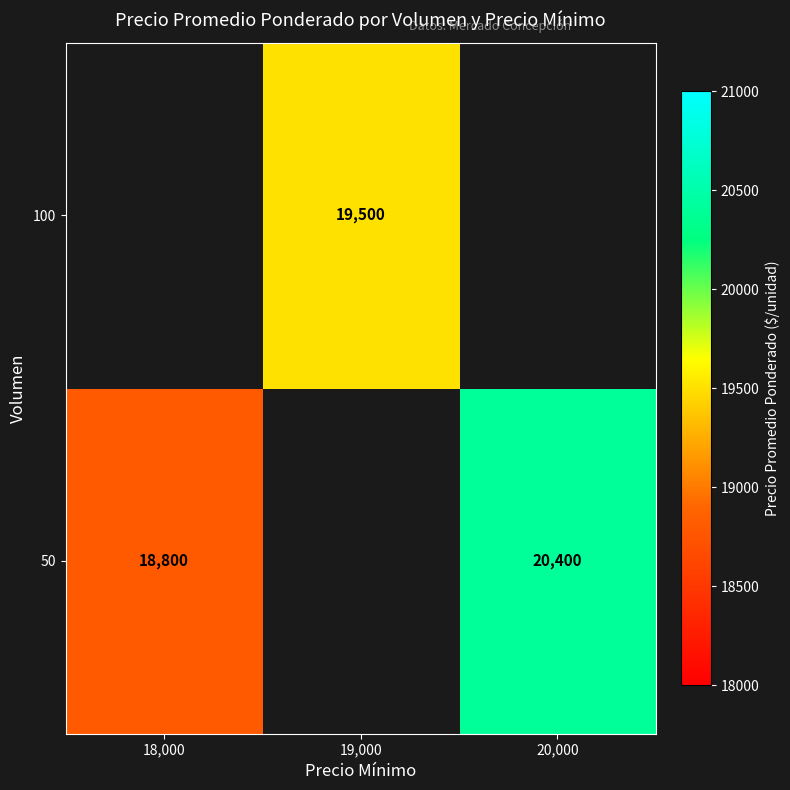

What is the smallest value displayed?

18800.0